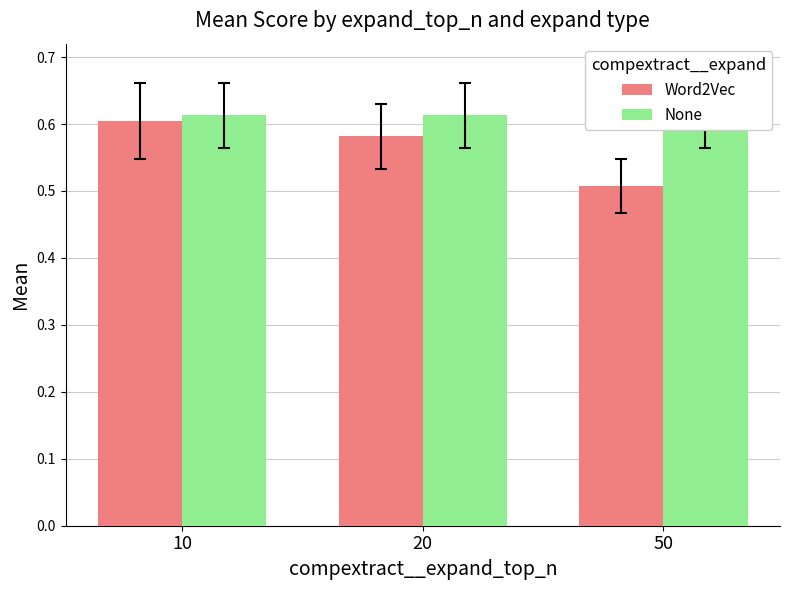

Reading left to right, what are all the values shown in this chart?

Word2Vec: 10=0.6	20=0.6	50=0.5
None: 10=0.6	20=0.6	50=0.6